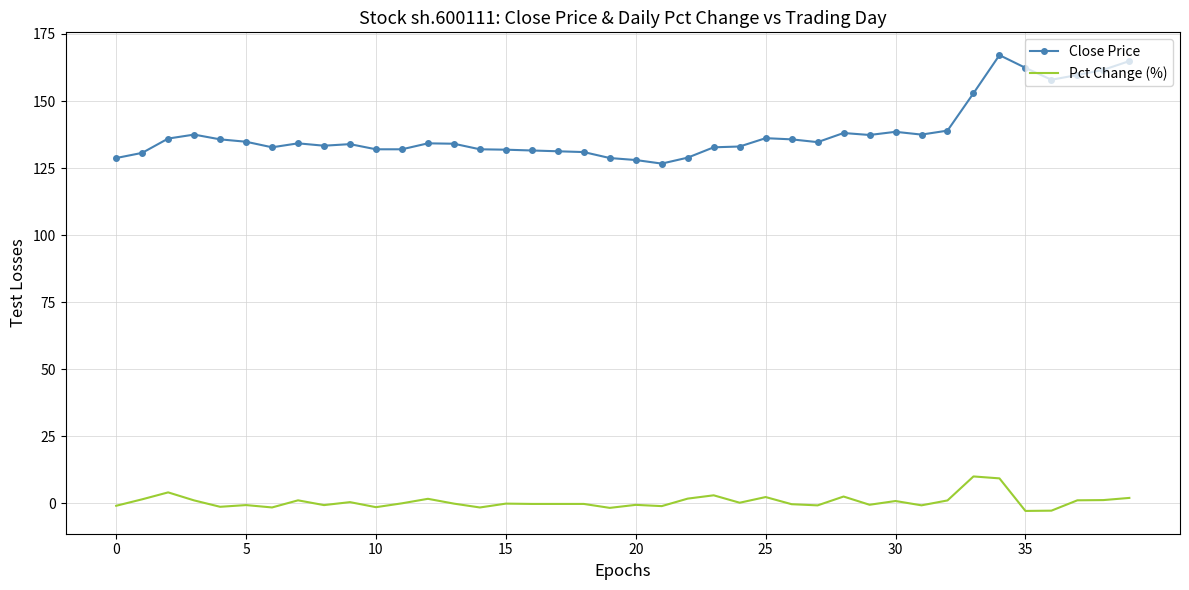

Rank the series by their maximum value, from highest to lowest.

Close Price, Pct Change (%)